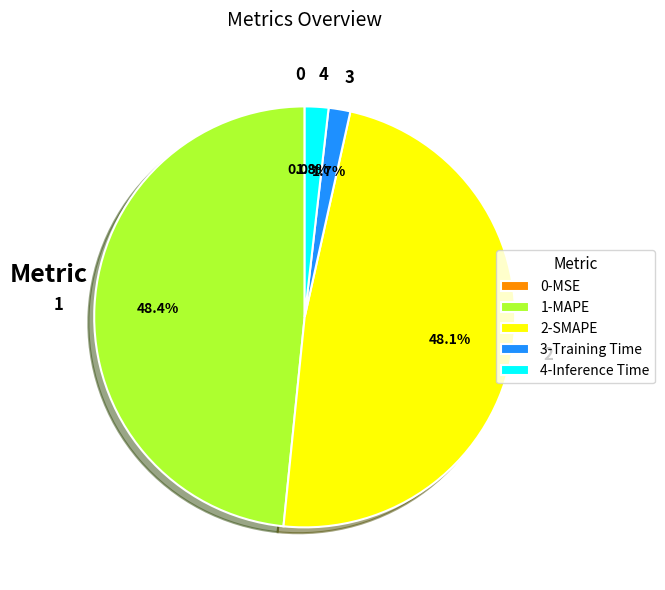

Is there any slice that represents more than half of the pie?

No